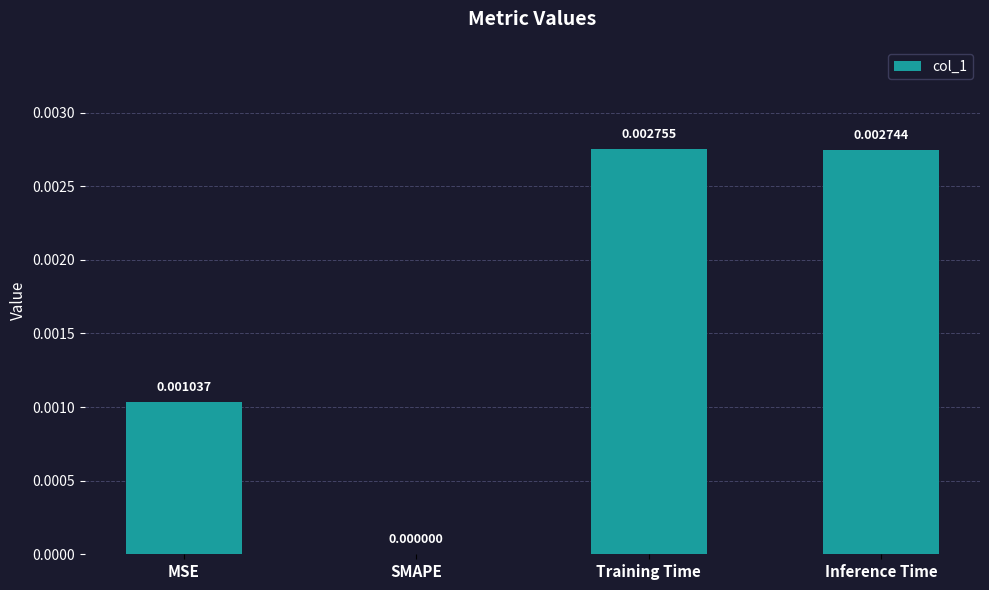

Count the number of categories in the chart.

4